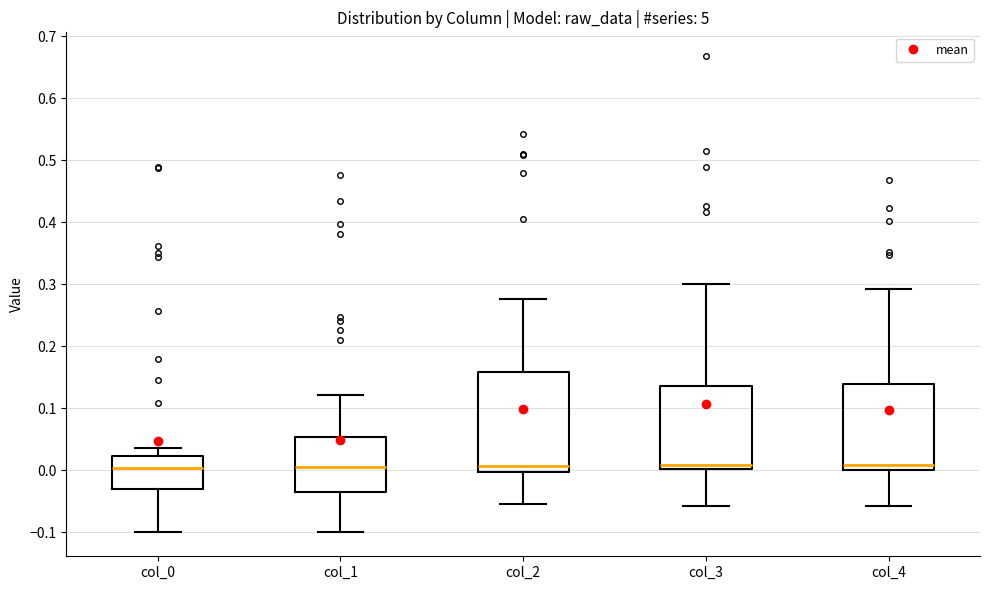

Reading left to right, read every box against the y-axis: the position of its median line, the range the box covers, and the ends of its whiskers. The values are not printed on the chart, so give them approximately, as read against the axis.

col_0: median 0.00, box -0.03 to 0.02, whiskers -0.10 to 0.04
col_1: median 0.01, box -0.03 to 0.05, whiskers -0.10 to 0.12
col_2: median 0.01, box 0.00 to 0.16, whiskers -0.05 to 0.28
col_3: median 0.01, box 0.00 to 0.14, whiskers -0.06 to 0.30
col_4: median 0.01, box 0.00 to 0.14, whiskers -0.06 to 0.29